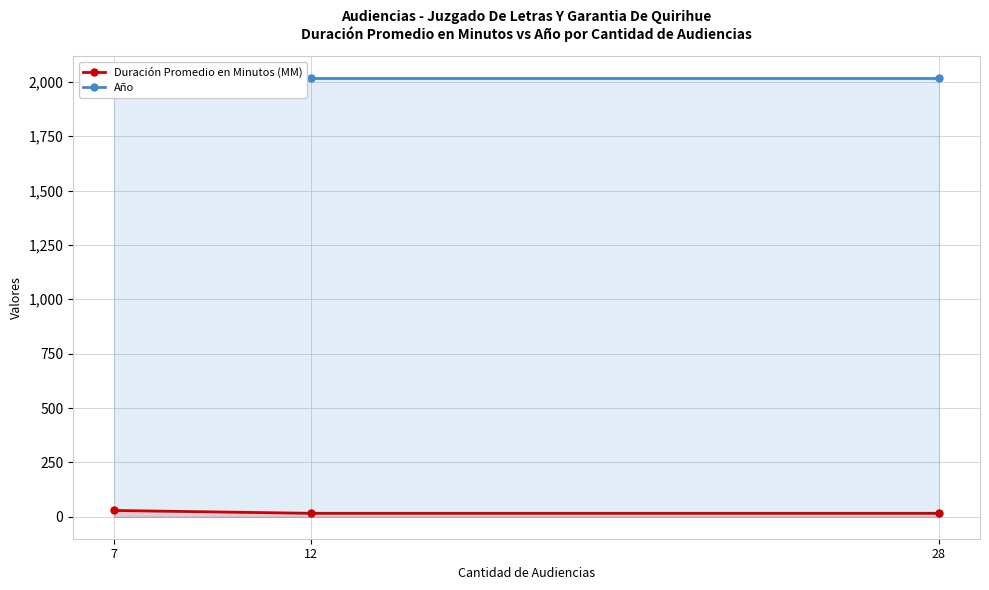

Is the value of Año at 28 greater than the value of Duración Promedio en Minutos (MM) at 7?

Yes